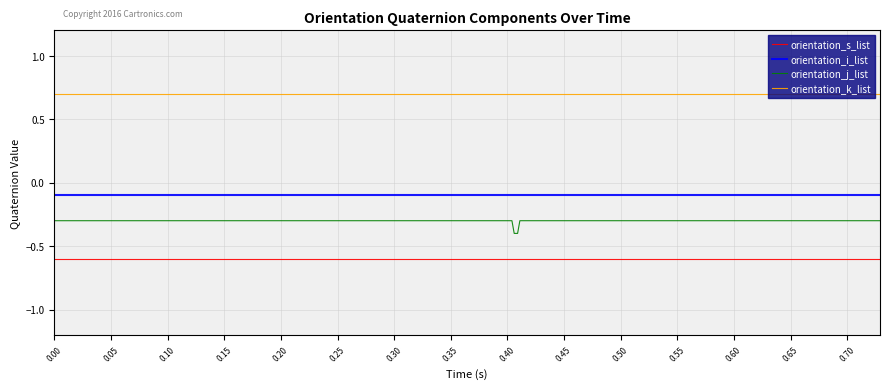

Rank the series by their maximum value, from lowest to highest.

orientation_s_list, orientation_j_list, orientation_i_list, orientation_k_list